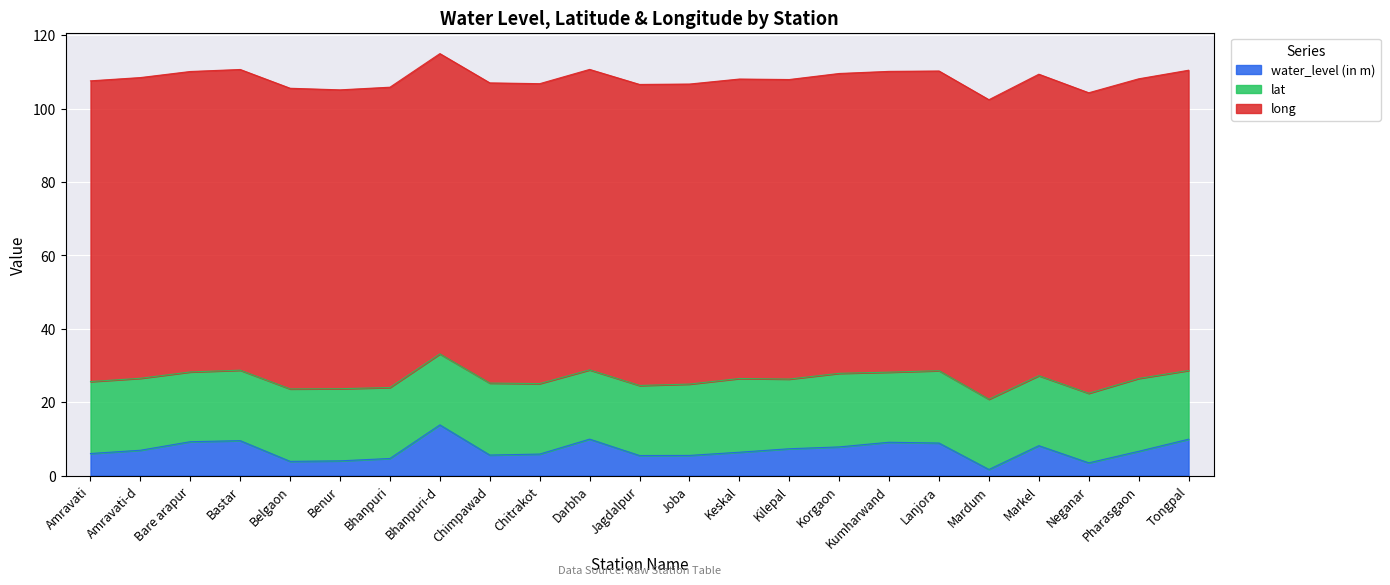

Which series has the largest range (max minus min)?

water_level (in m)